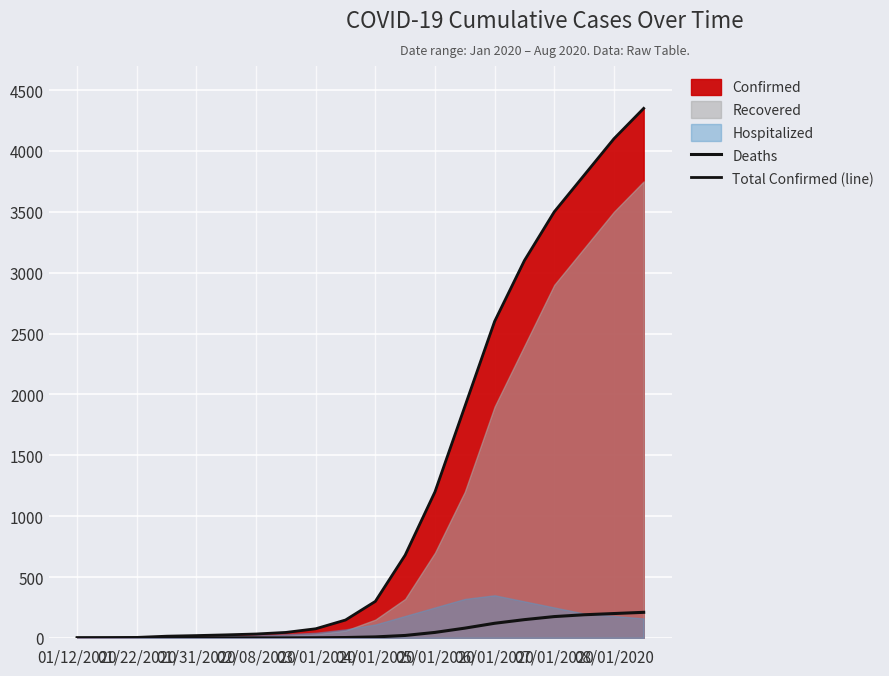

The value of Deaths at 02/08/2020 is -65. True or false?

False